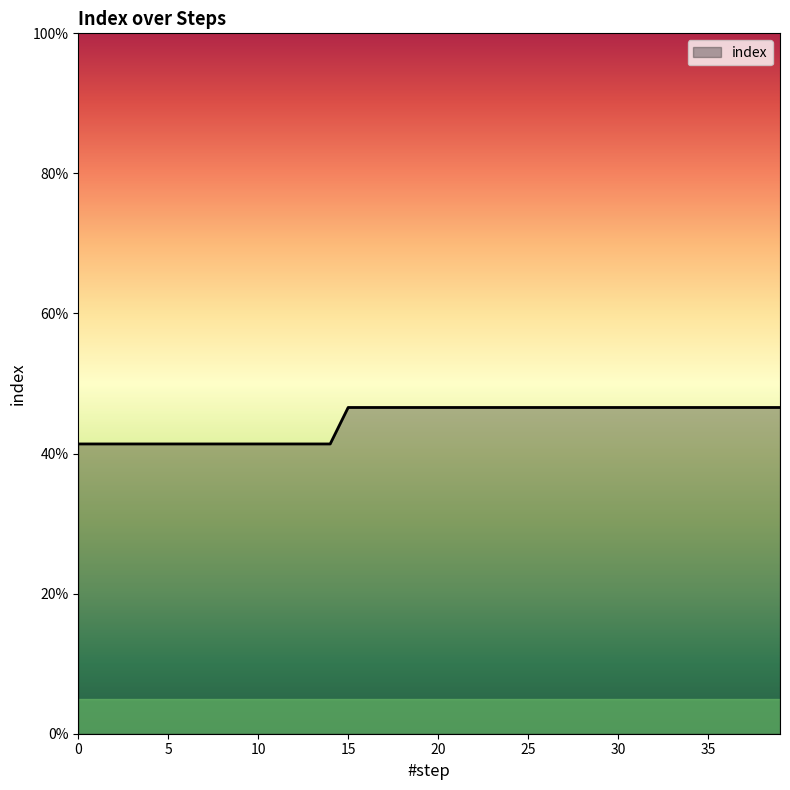

Does the chart display data point markers on the line(s)?

No